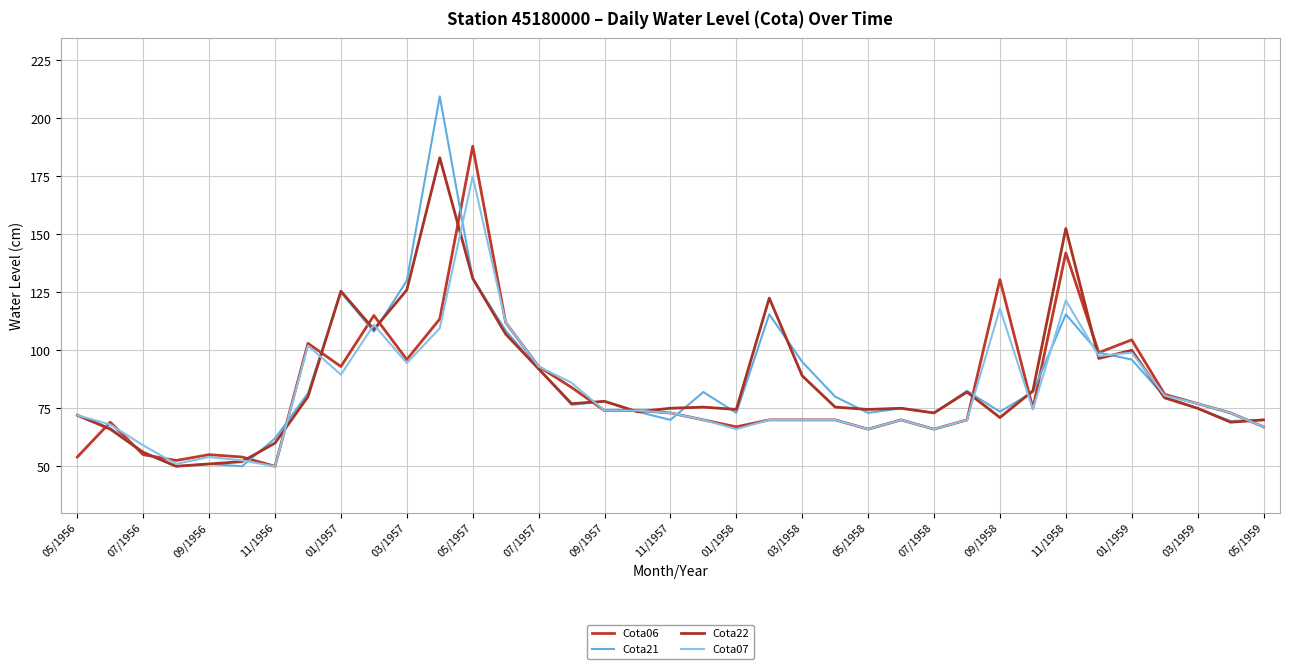

How many intersections are there between Cota21 and Cota22?

11